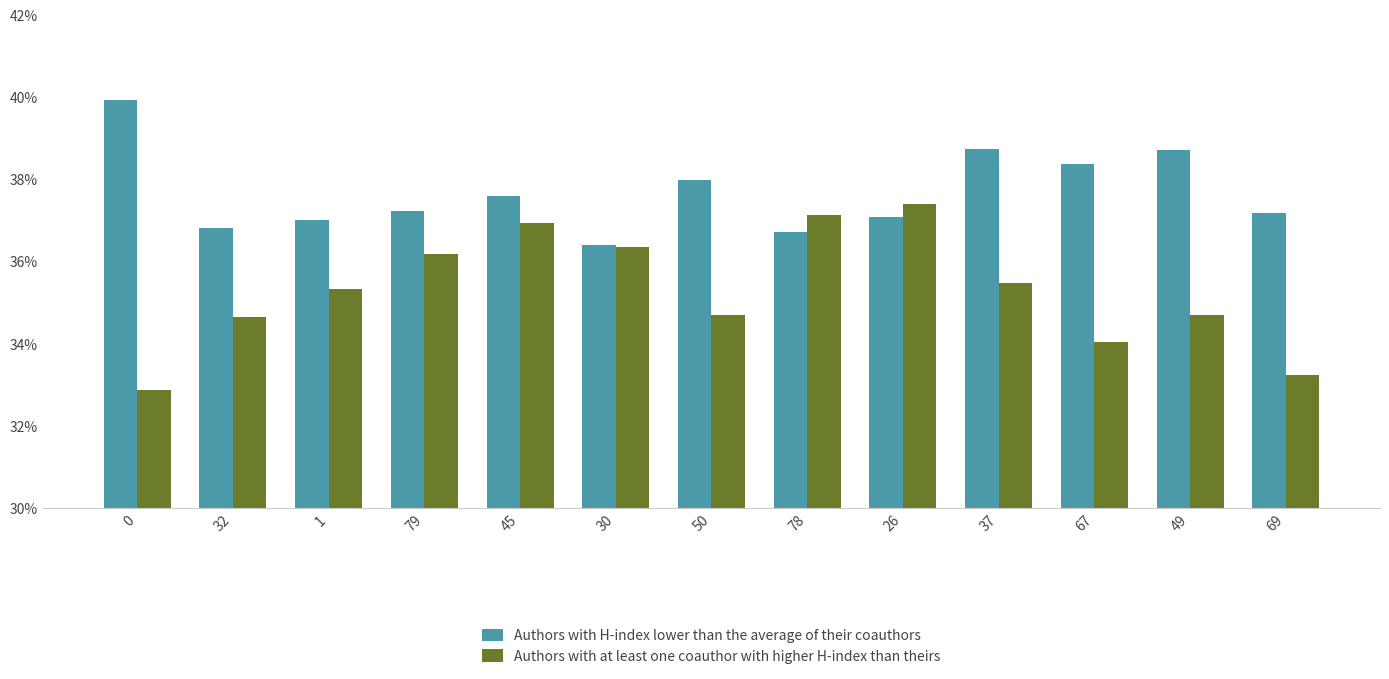

Rank the series at 50 from highest to lowest value.

Authors with H-index lower than the average of their coauthors, Authors with at least one coauthor with higher H-index than theirs